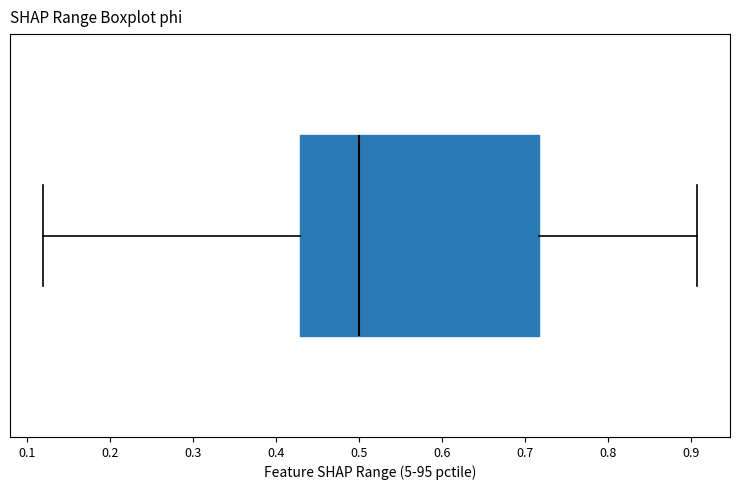

Transcribe this box plot: give where the median line is, the range the box spans, and where the two whiskers end, as read against the x-axis. The values are not printed on the chart, so give them approximately, as read against the axis.

median 0.50, box 0.43 to 0.72, whiskers 0.12 to 0.91